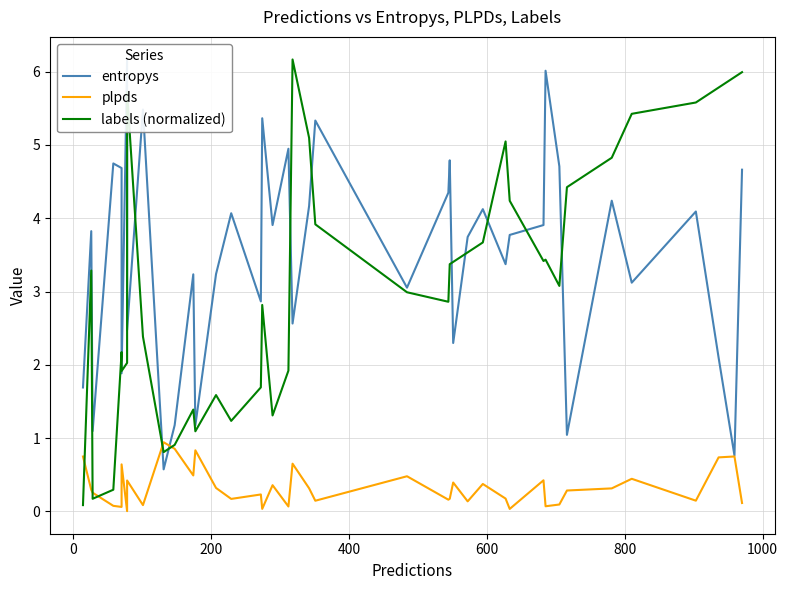

What is the value of the plpds point at the 21st from the left?

0.3